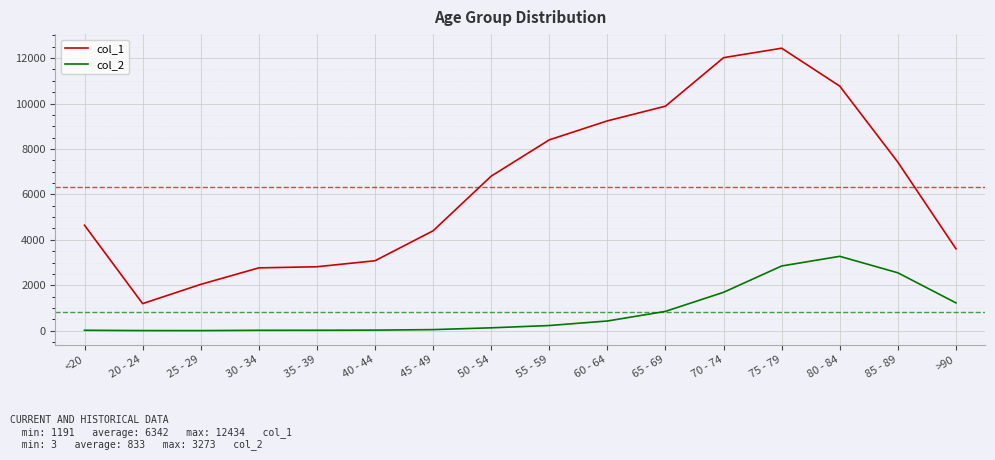

True or false: col_2 and col_1 cross at least once.

False